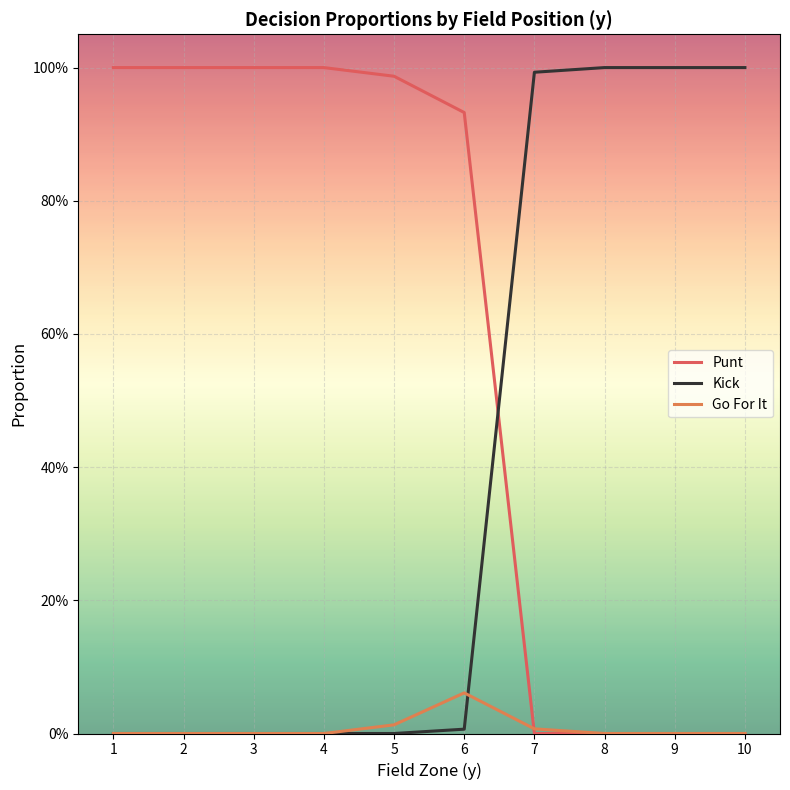

At which category is the sum across all series the highest?

1